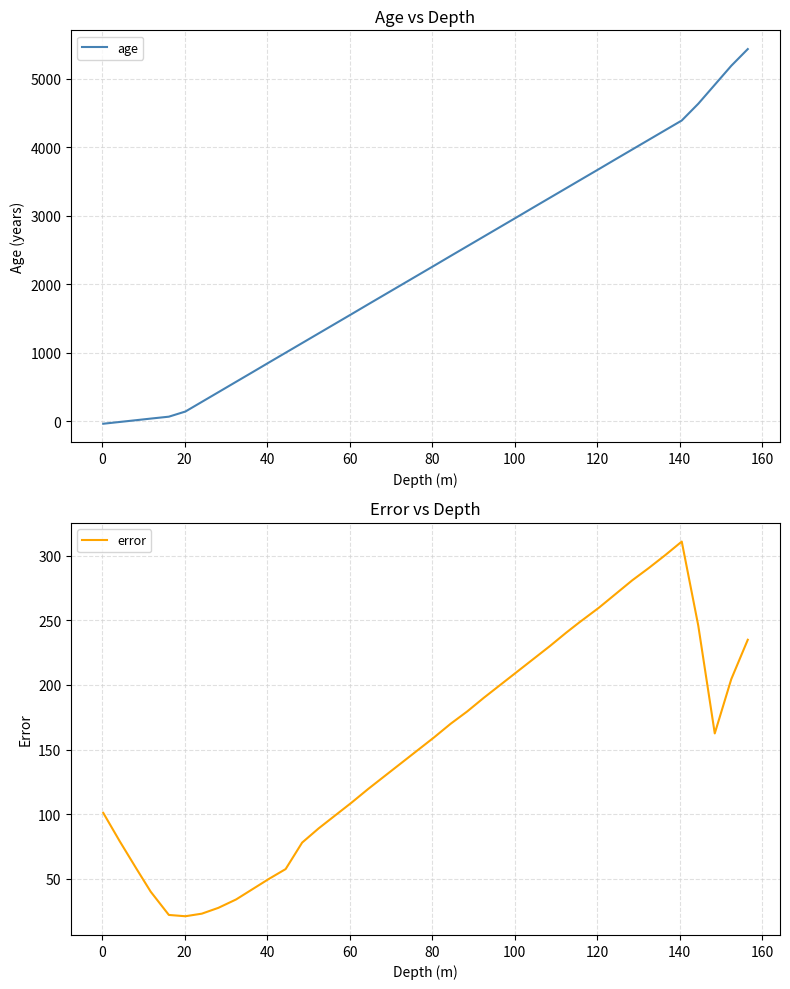

What are all the series names shown in the legend?

age, error